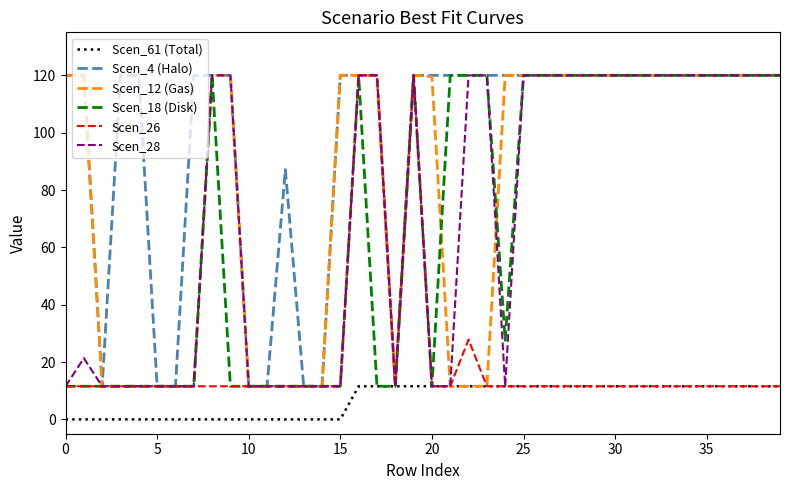

Which series has the largest total across all categories?

Scen_4 (Halo)